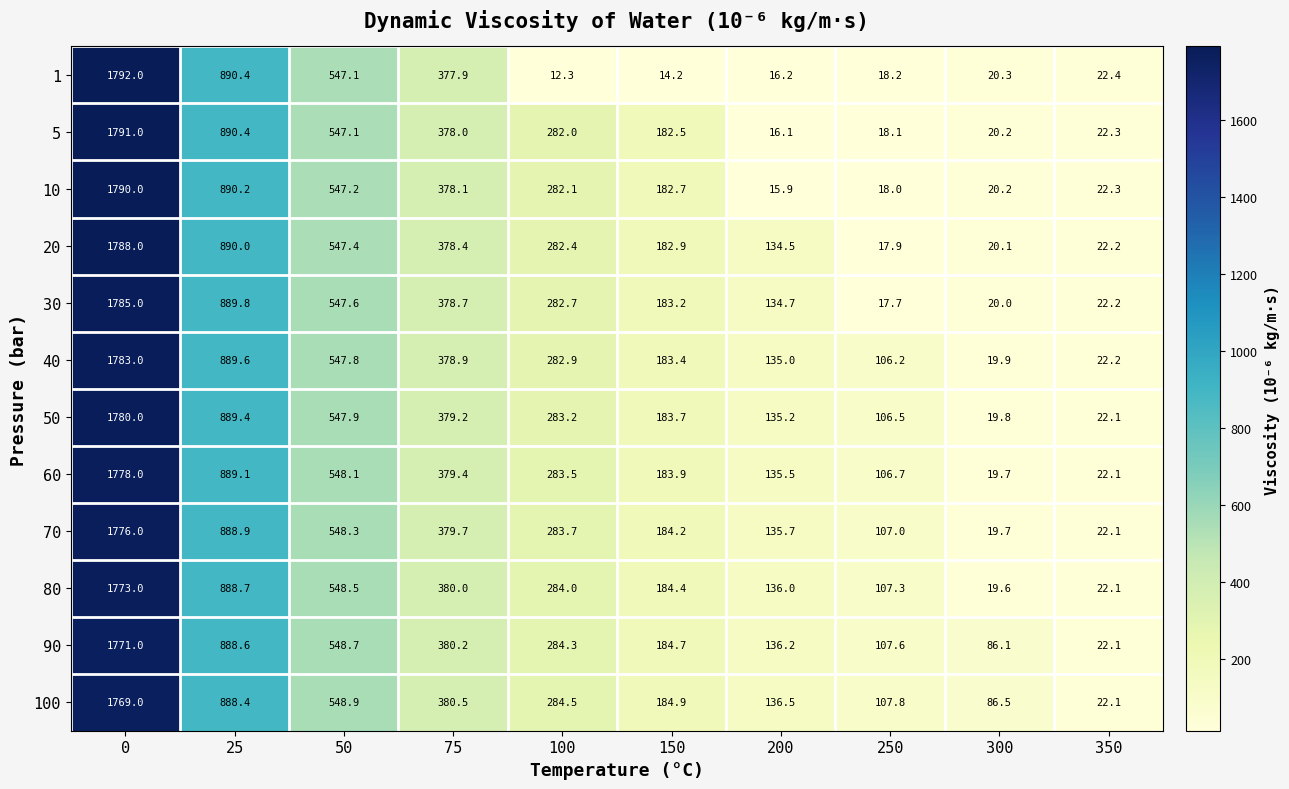

The value of 100 at 350 is 22.1. True or false?

True